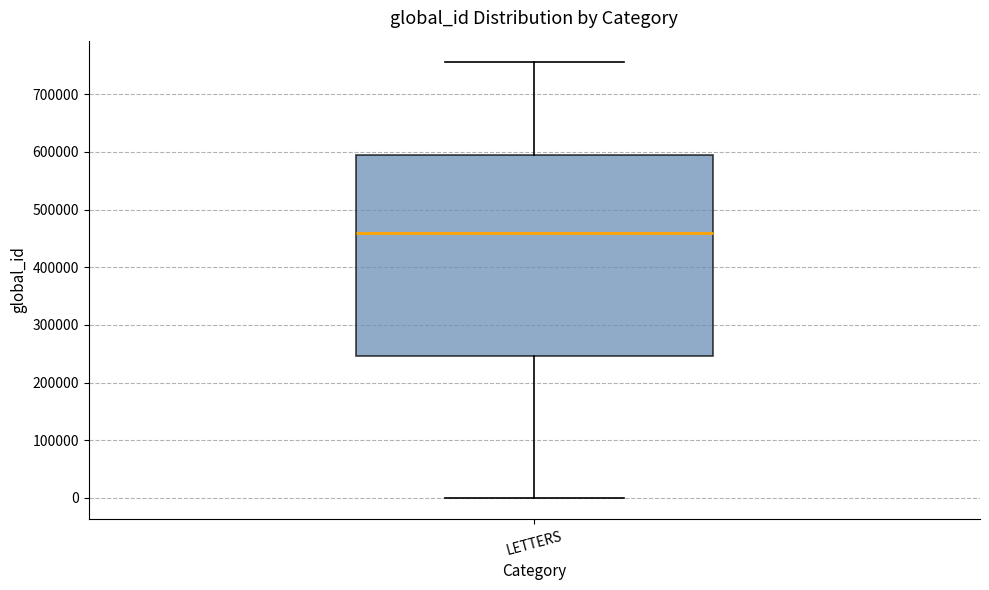

Where does the upper whisker of the box for LETTERS end on the y-axis? The values are not printed on the chart, so give them approximately, as read against the axis.

760000